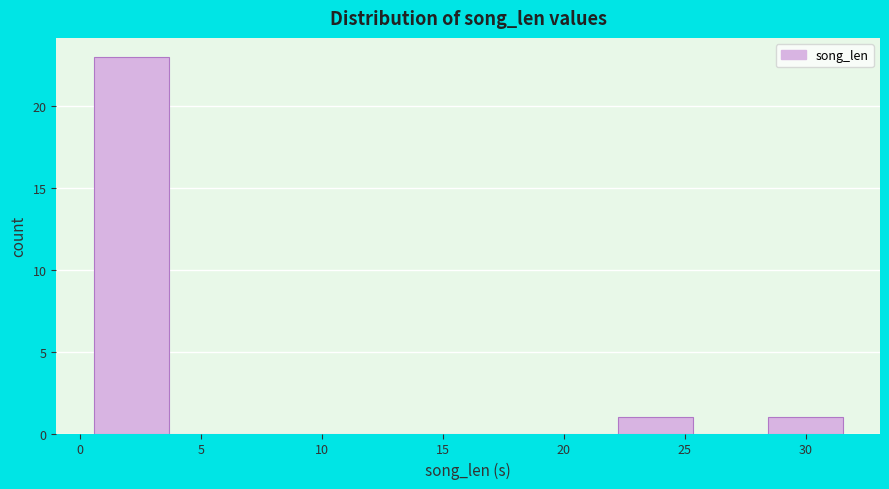

Over which range of the x-axis is the bar tallest?

0.5 to 3.5